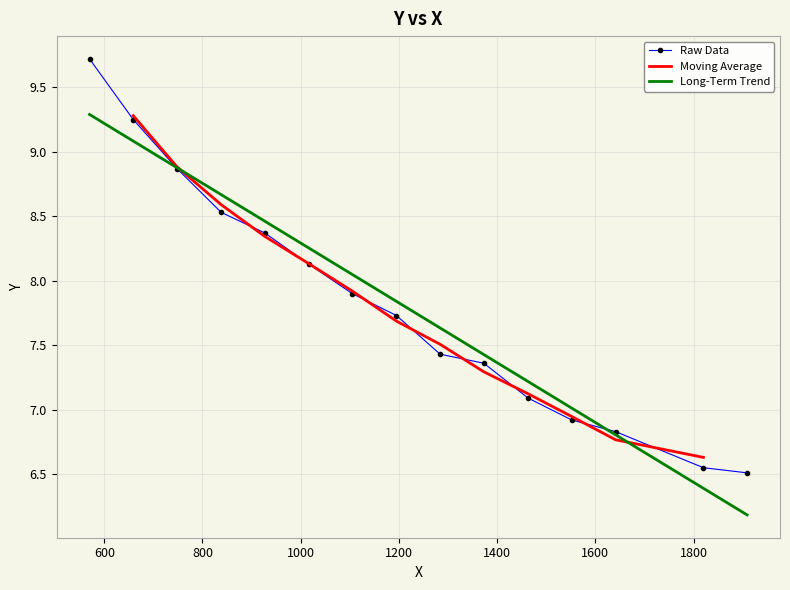

Approximately how many times larger is the value at 927 compared to 570?

0.9